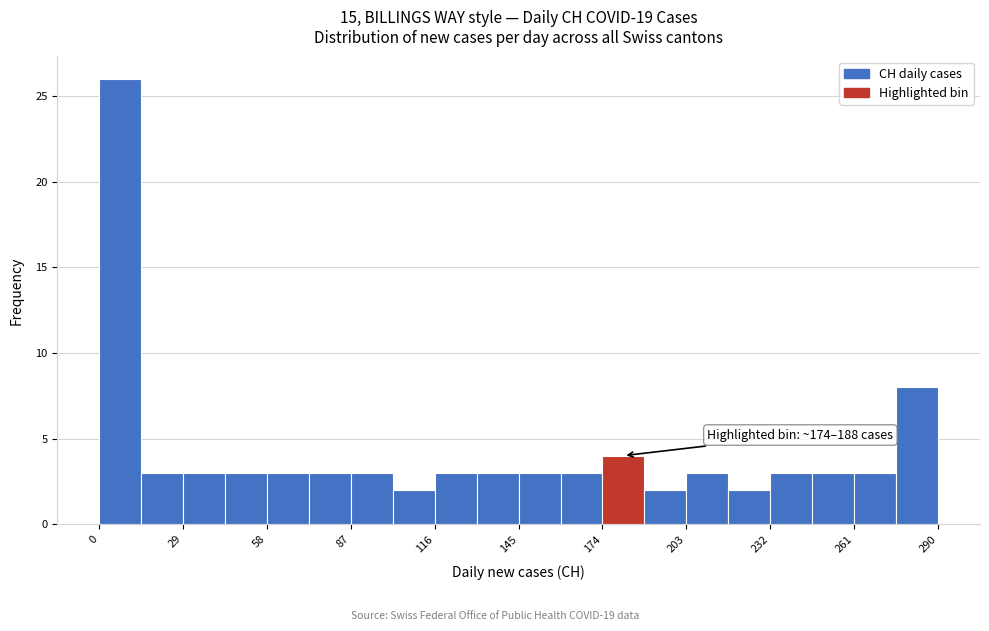

Around what value on the x-axis is the tallest bar? Give the approximate position of its centre, as read against the axis.

5